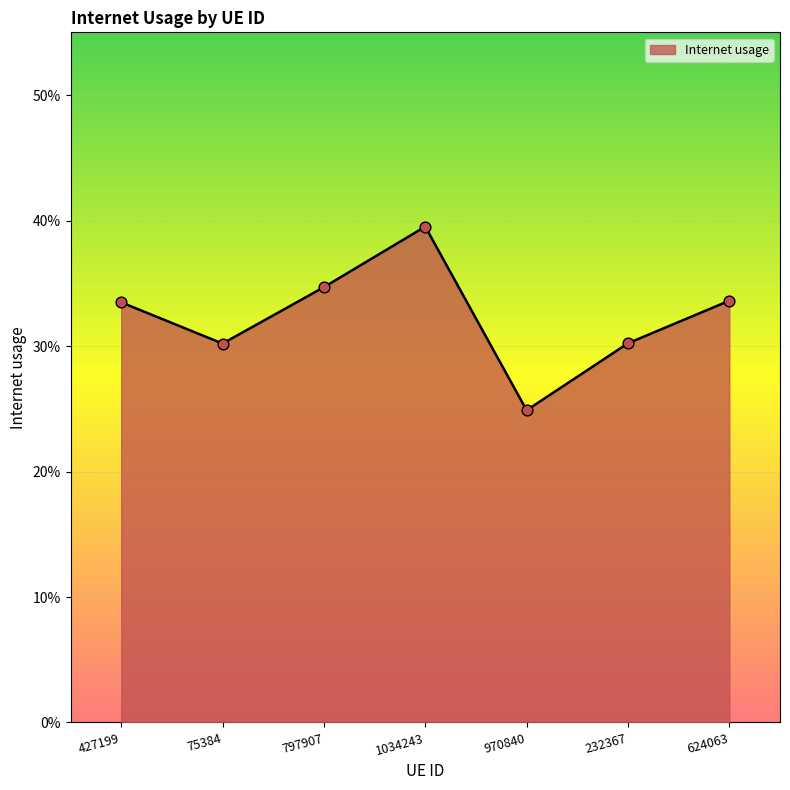

What is the change in value from 1034243 to 624063?

-0.1